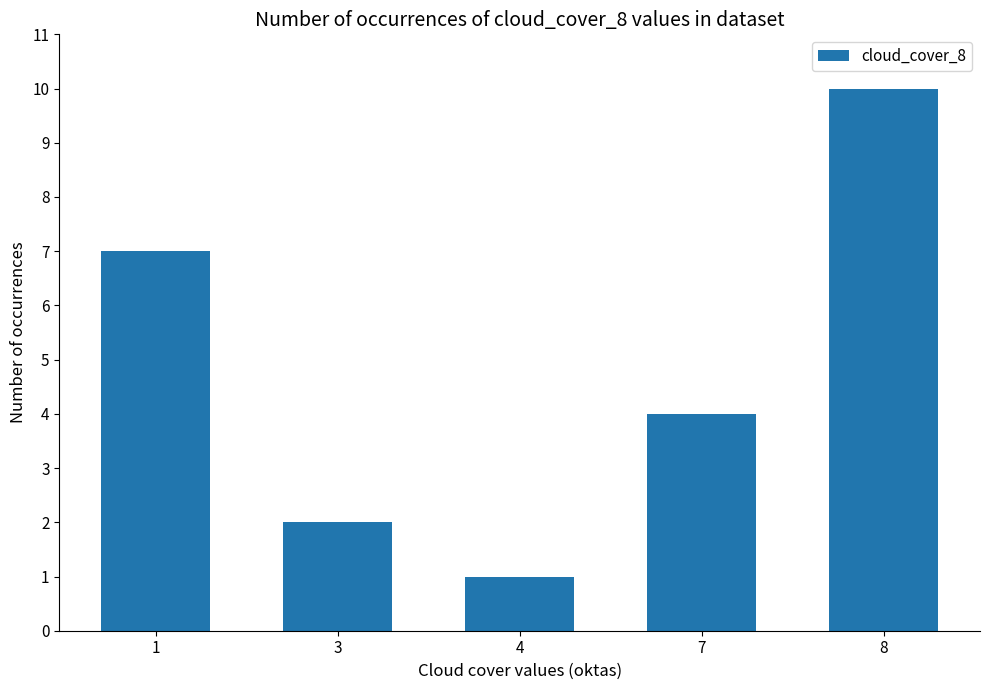

What is the value of the 4th bar from the left?

4